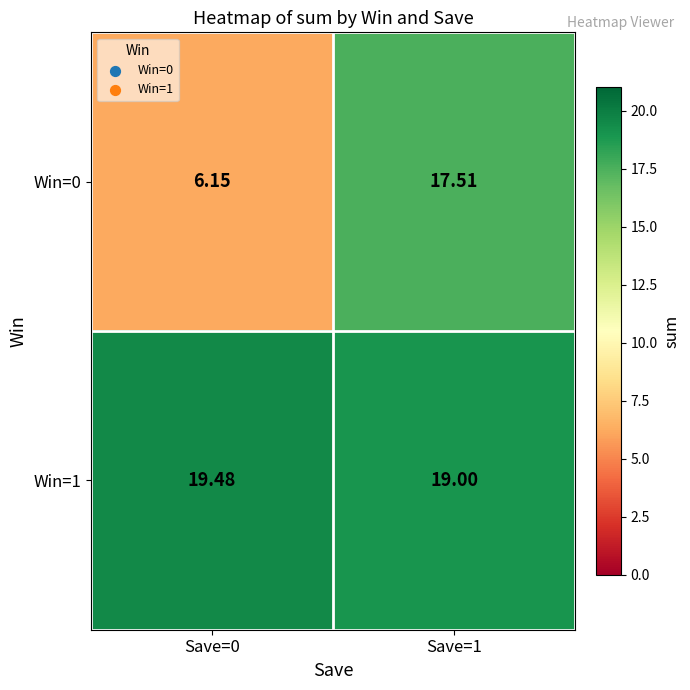

Is the value of Win=1 at Save=0 greater than the value of Win=0 at Save=1?

Yes